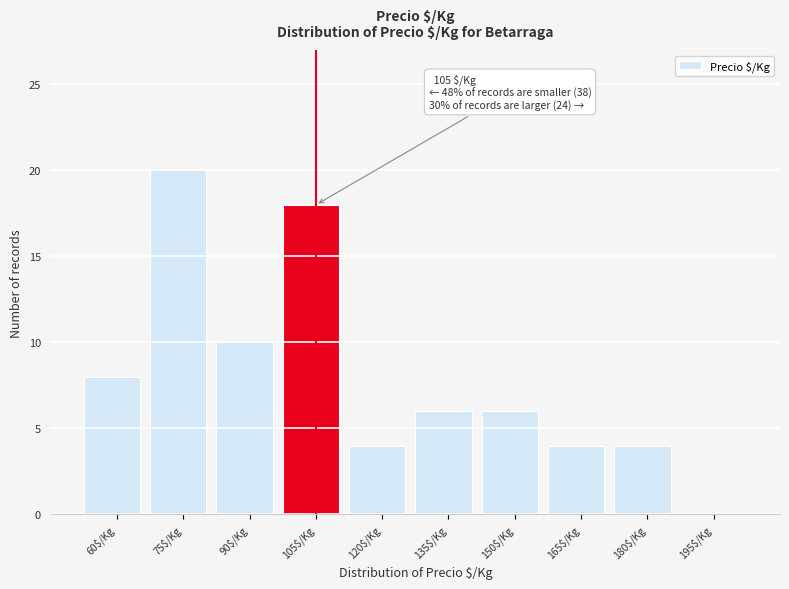

Which label corresponds to the largest value in the chart?

75$/Kg